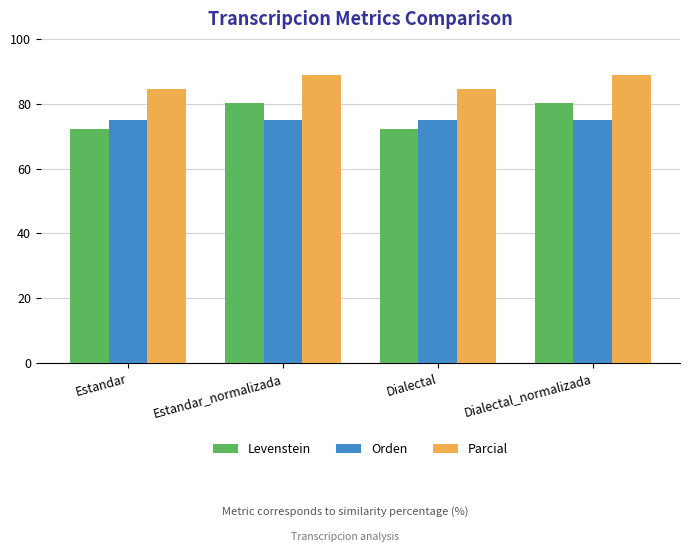

What is the sum of all Parcial values?

346.8